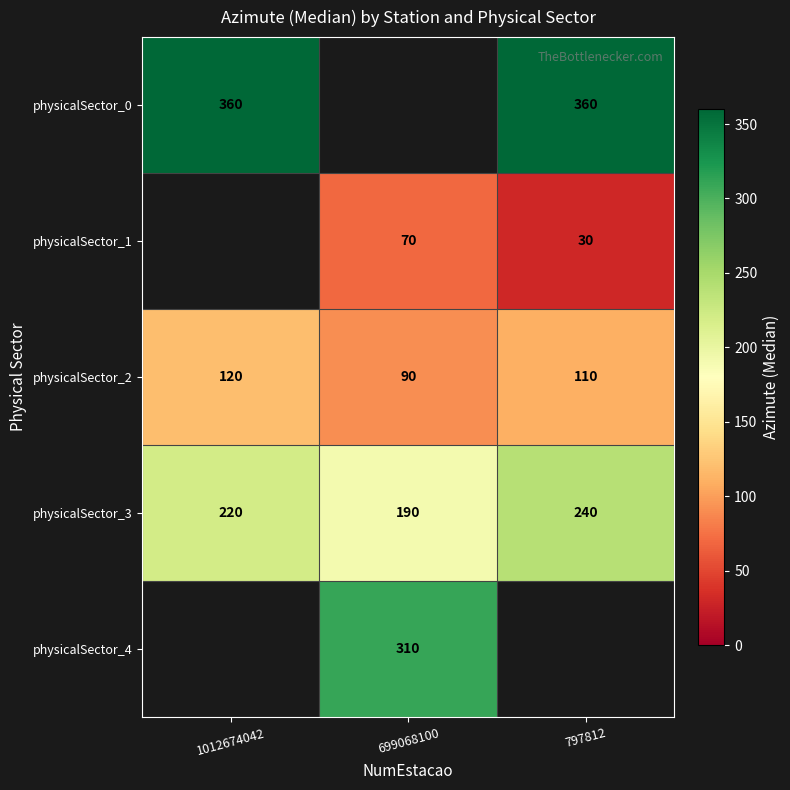

Read the physicalSector_2 value at 1012674042, to the nearest 5.

120